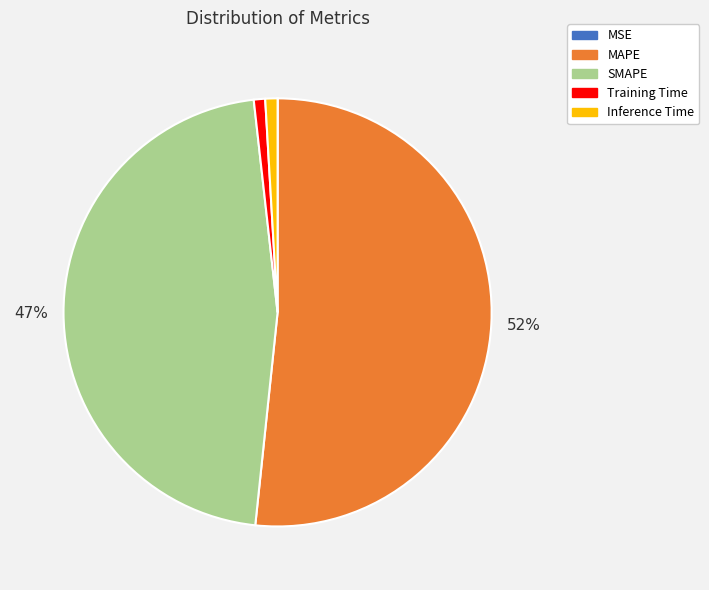

To the nearest percent, what percentage of the pie is SMAPE?

47%